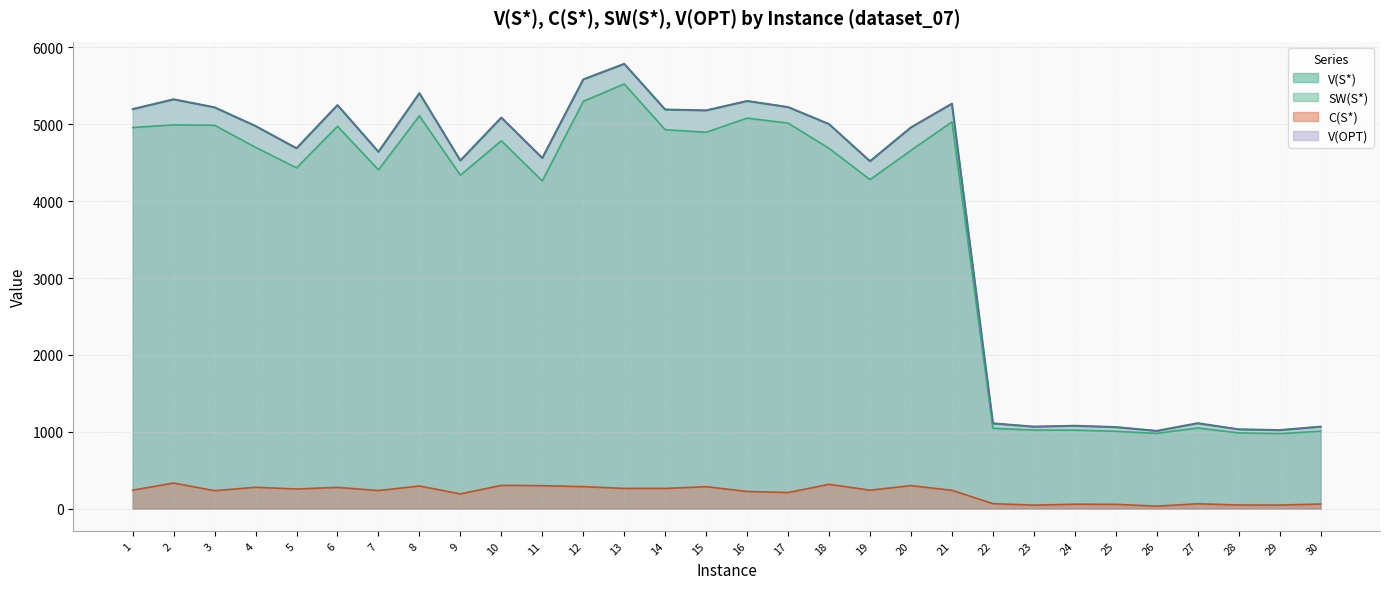

Count the number of categories in the chart.

30